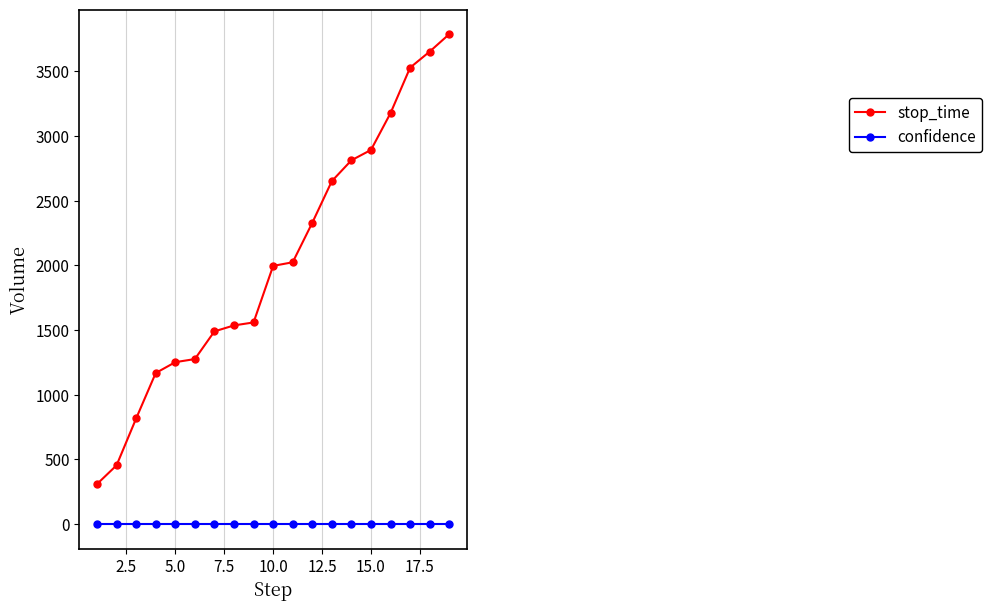

Which series has the largest total across all categories?

stop_time